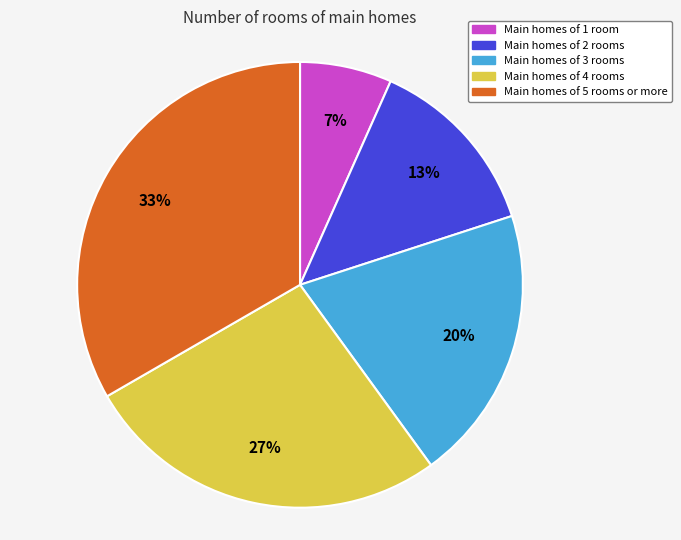

Which slice is the smallest?

Main homes of 1 room